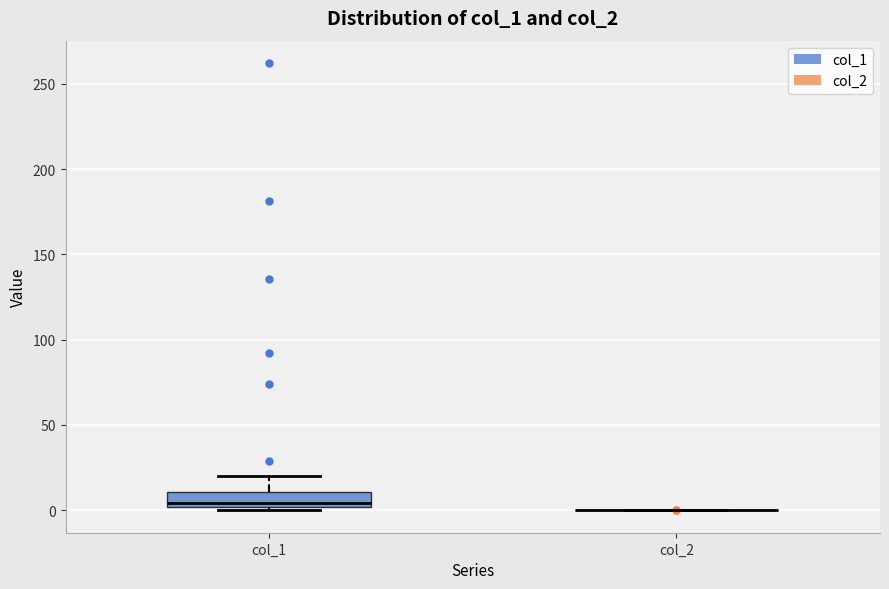

Comparing the boxes themselves (not the whiskers), which one is the tallest?

col_1